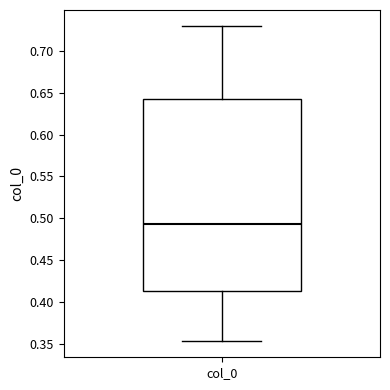

Transcribe this box plot: give where the median line is, the range the box spans, and where the two whiskers end, as read against the y-axis. The values are not printed on the chart, so give them approximately, as read against the axis.

median 0.495, box 0.415 to 0.645, whiskers 0.355 to 0.730